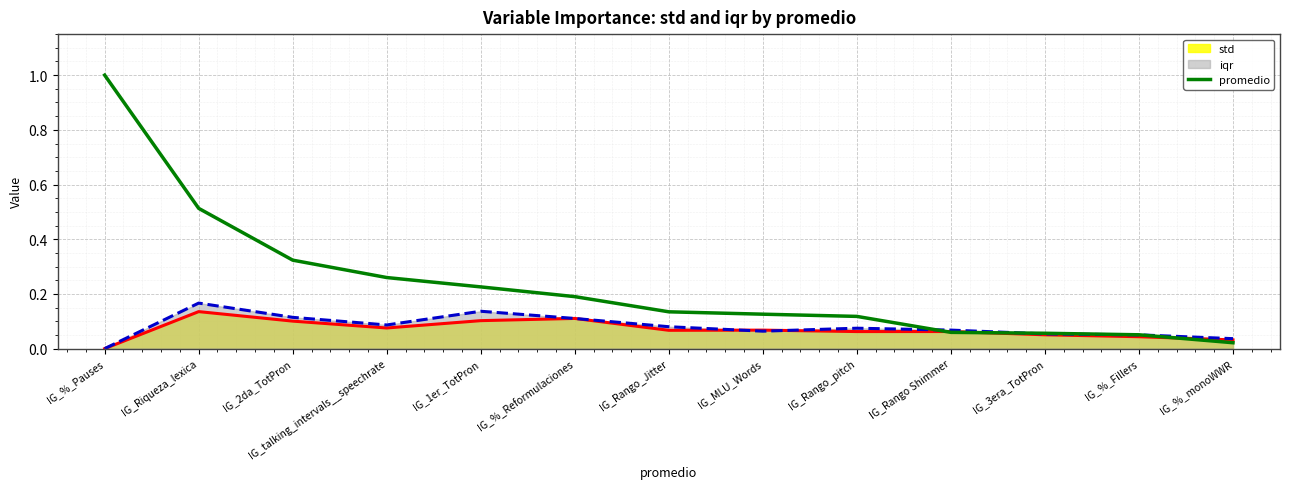

How many categories are shown in the chart?

13